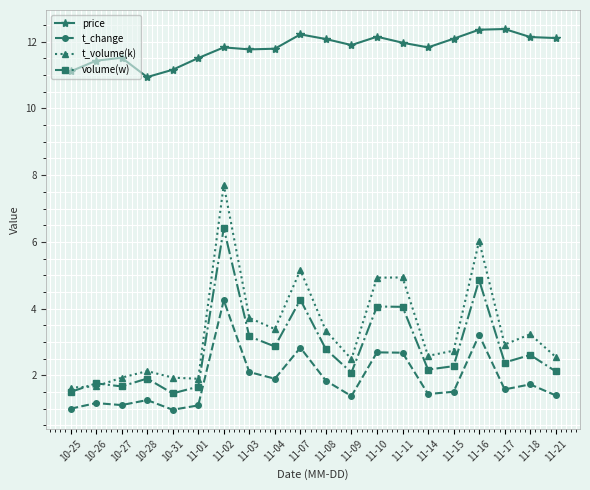

Count the number of categories in the chart.

20